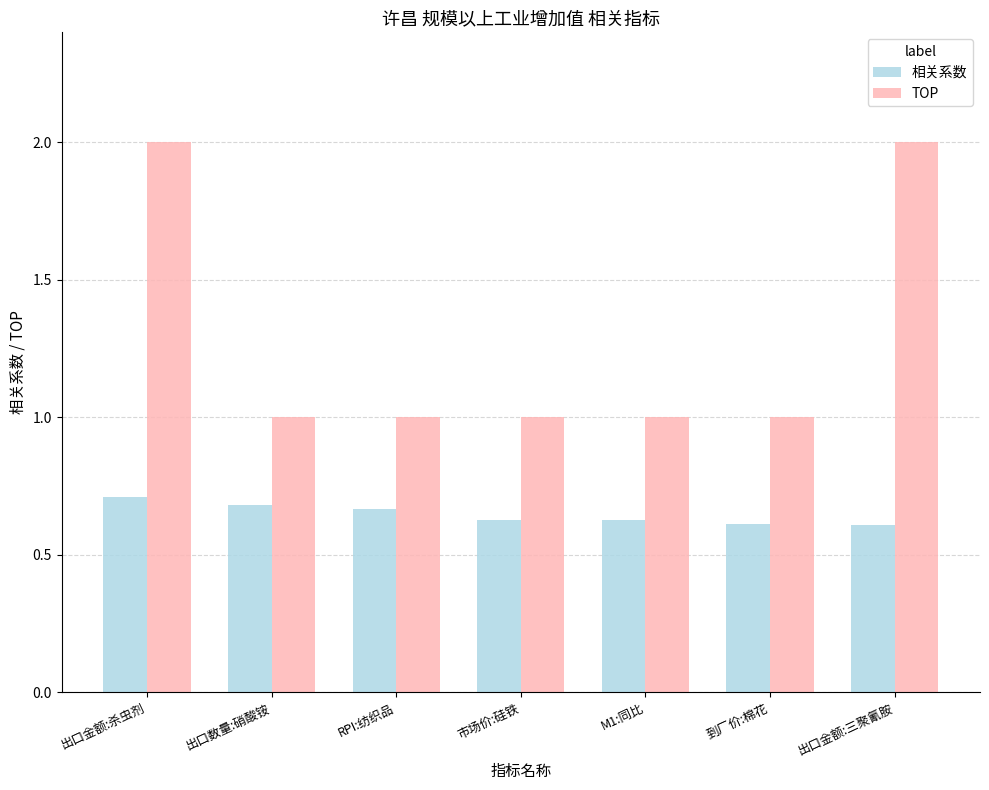

What are all the series names shown in the legend?

相关系数, TOP